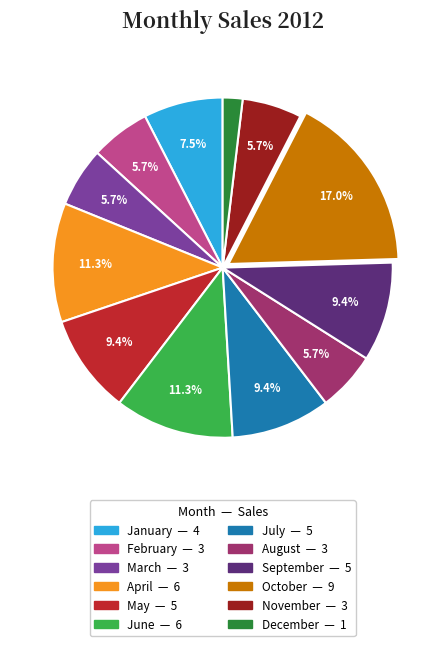

Between June and January, which is larger?

June